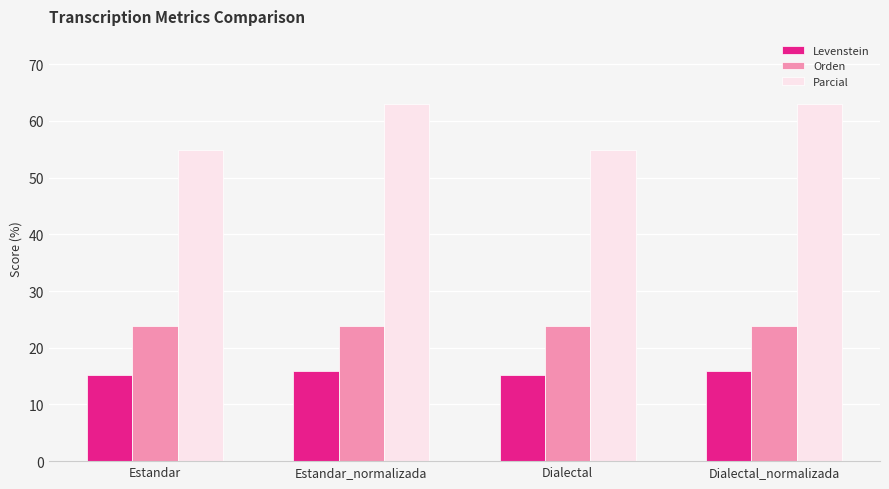

What is the average value of the Orden series?

23.8